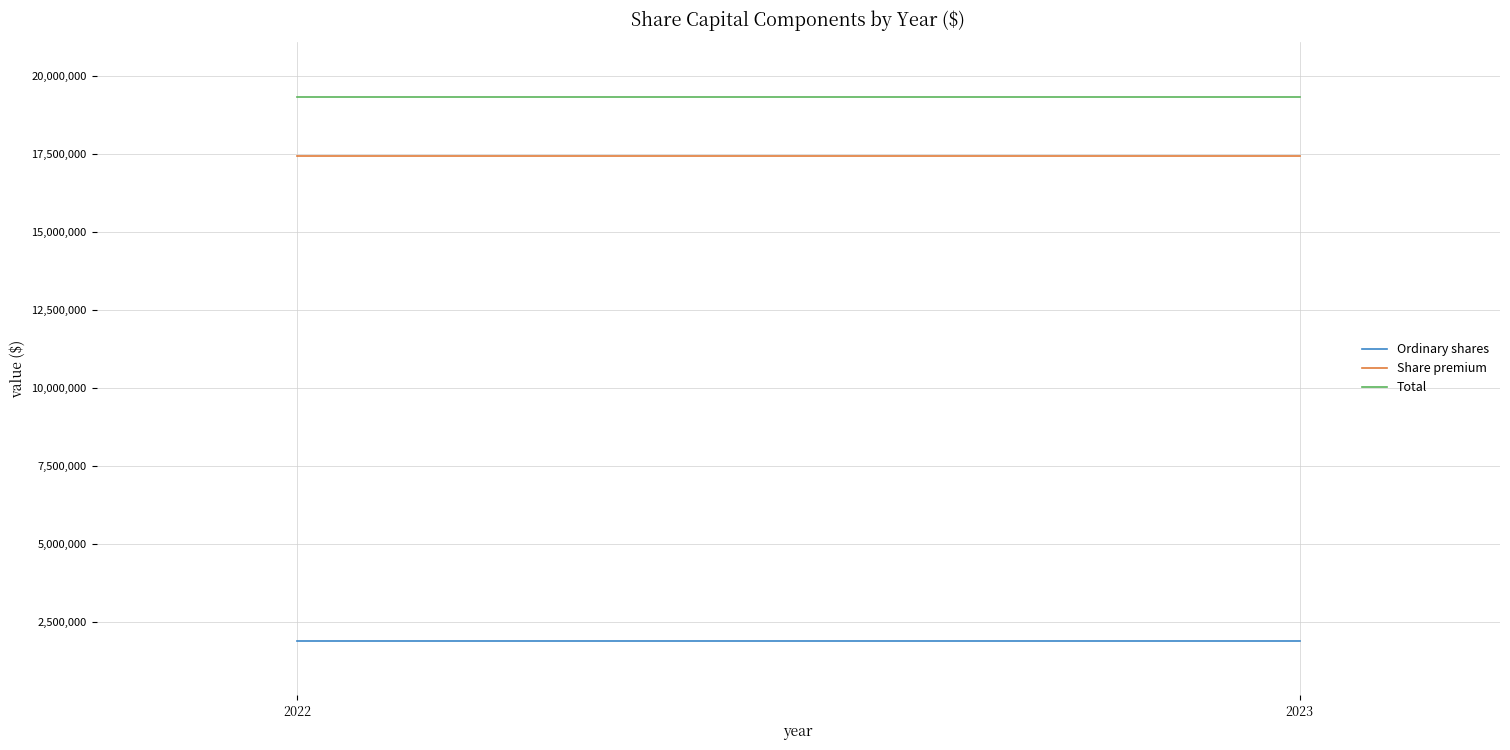

Reading left to right, extract all data points from this chart.

Ordinary shares: 1900000	1900000
Share premium: 17435325	17435325
Total: 19335325	19335325